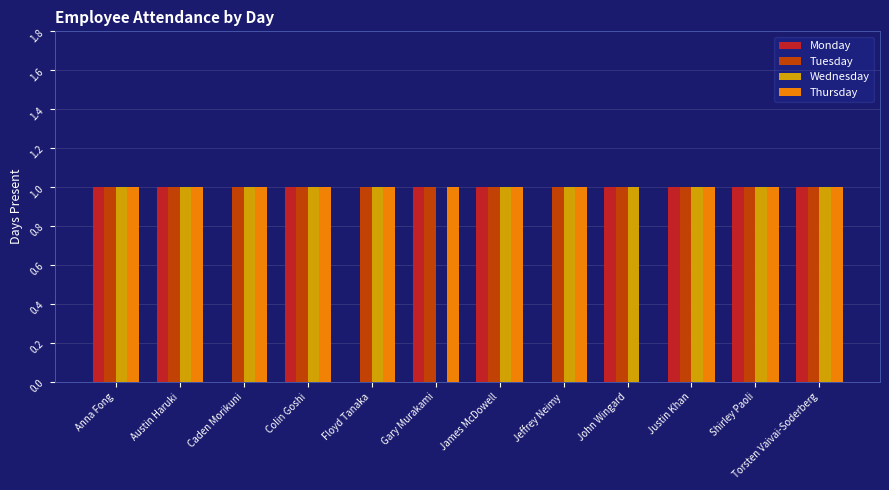

What is the sum of all Tuesday values?

12